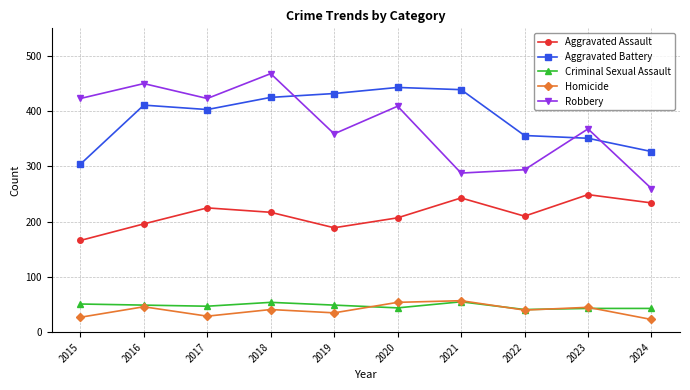

What is the difference between the highest and lowest values at 2021?

384